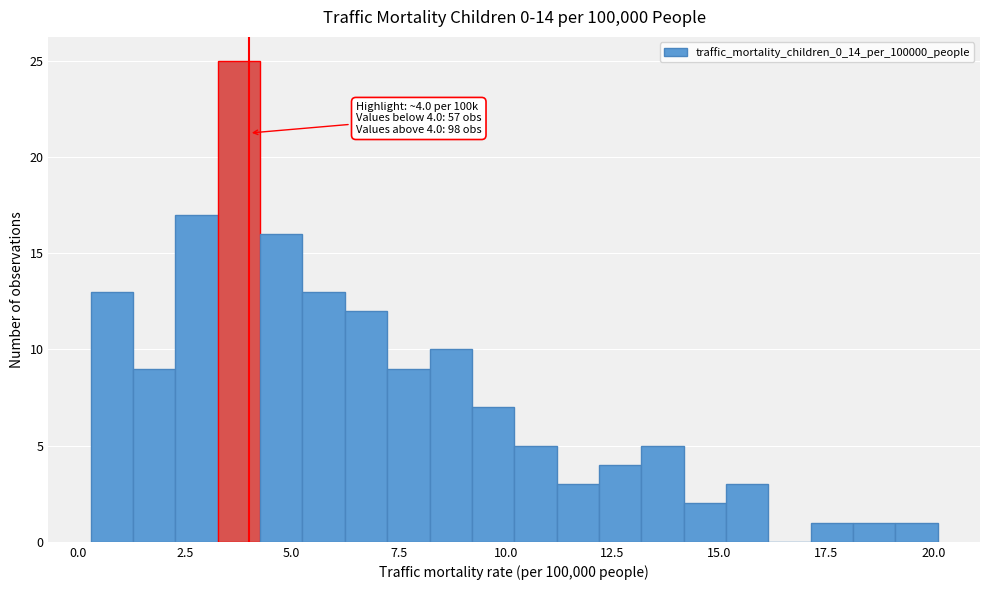

Around what value on the x-axis is the tallest bar? Give the approximate position of its centre, as read against the axis.

4.0